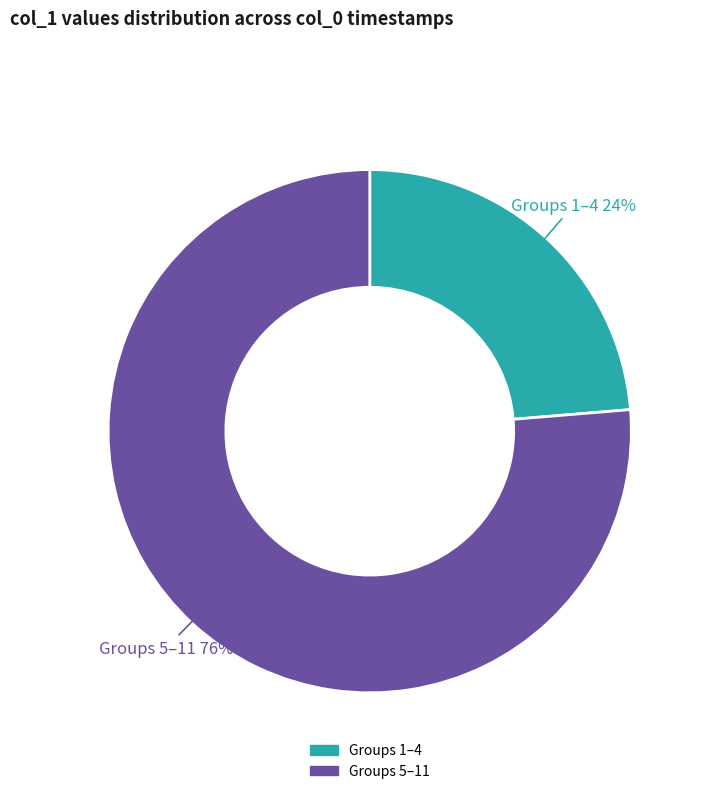

The Groups 1–4 slice represents 24% of the pie. True or false?

True